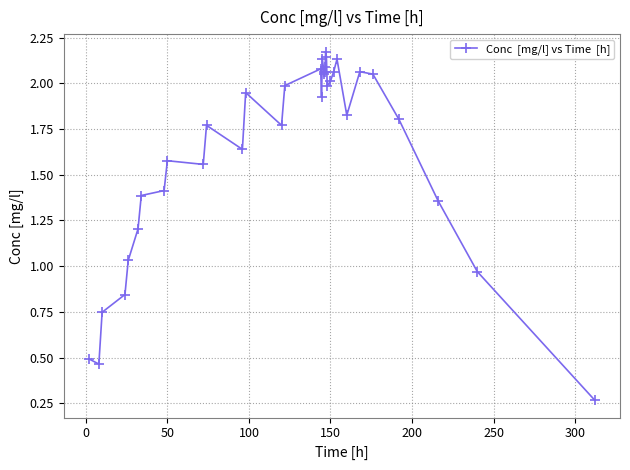

What is the sum of all values?

57.1